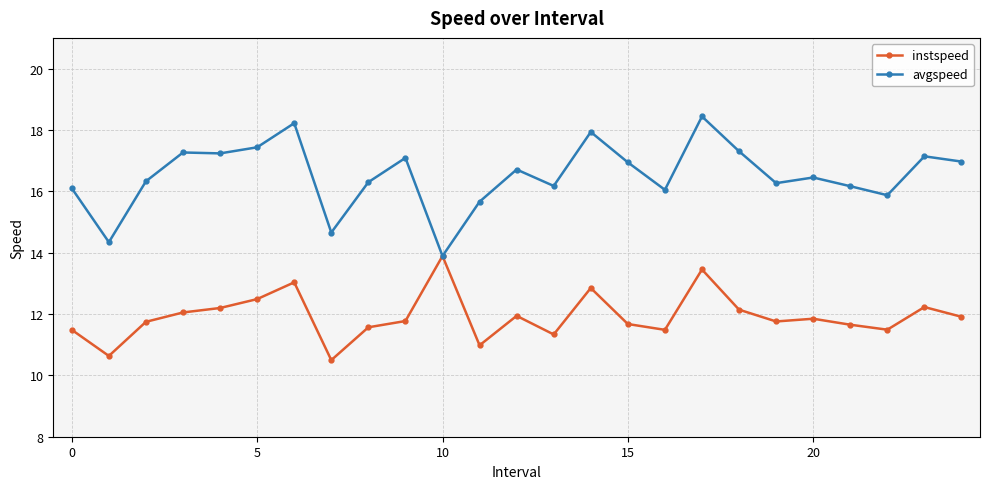

At how many categories does at least one series exceed 11?

25